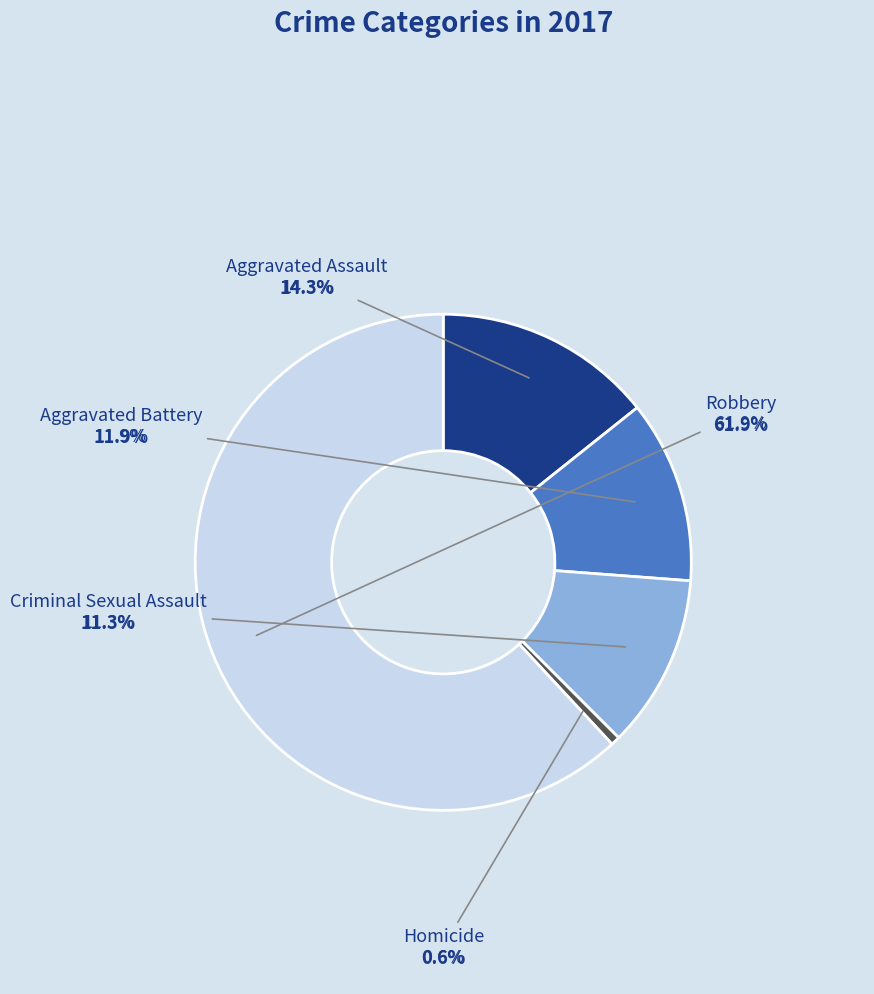

Does Robbery represent more than half of the total?

Yes